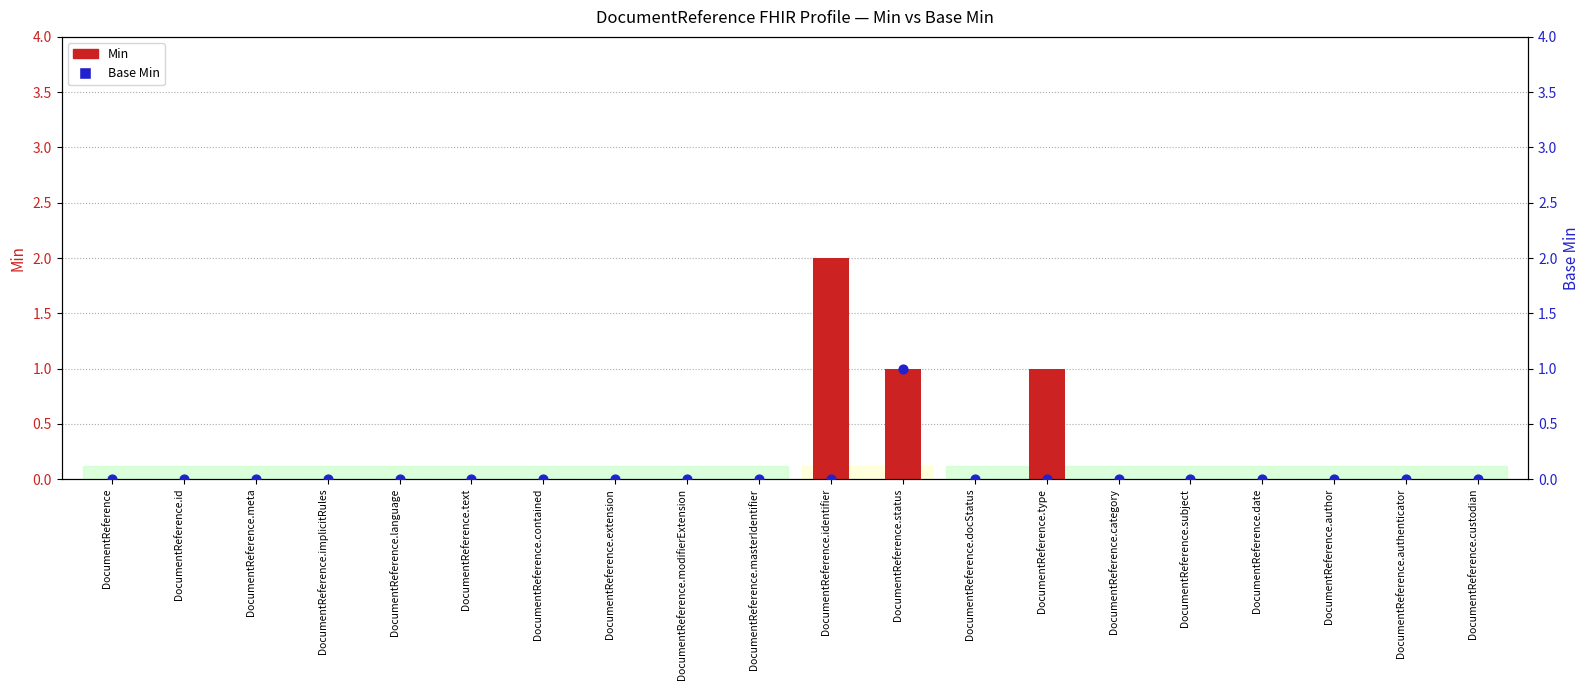

Which series contains the lowest Y value?

Min